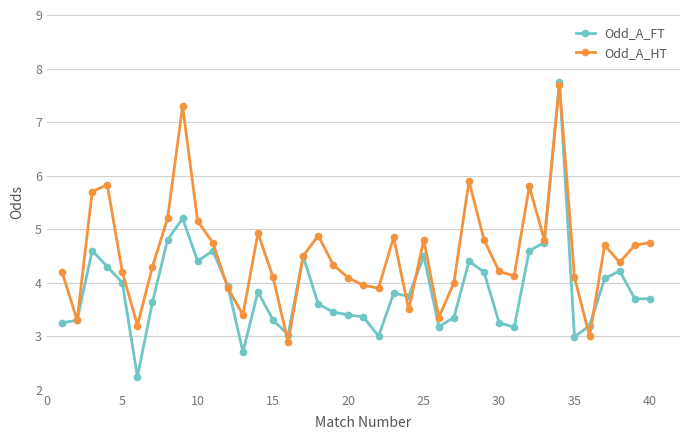

What is the maximum value for Odd_A_FT?

7.8